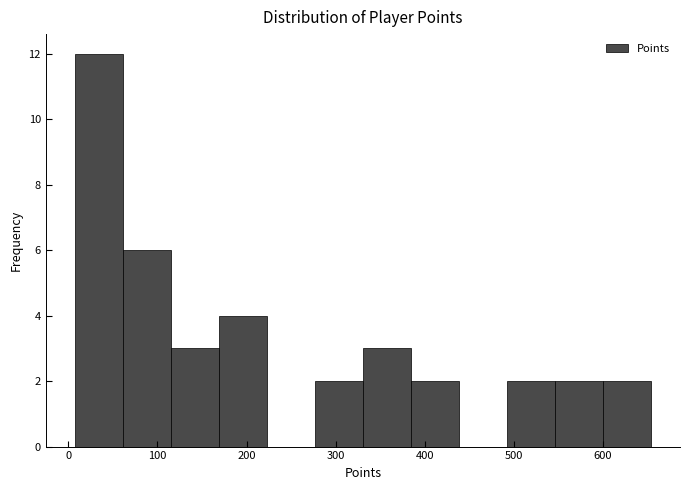

Reading left to right, transcribe this chart: for each bar, give the range it covers on the x-axis and its height. Neither the bar edges nor the heights are printed on the chart, so give them approximately, as read against the axes.

10 to 60: 12
60 to 110: 6
110 to 170: 3
170 to 220: 4
220 to 280: 0
280 to 330: 2
330 to 380: 3
380 to 440: 2
440 to 490: 0
490 to 550: 2
550 to 600: 2
600 to 650: 2